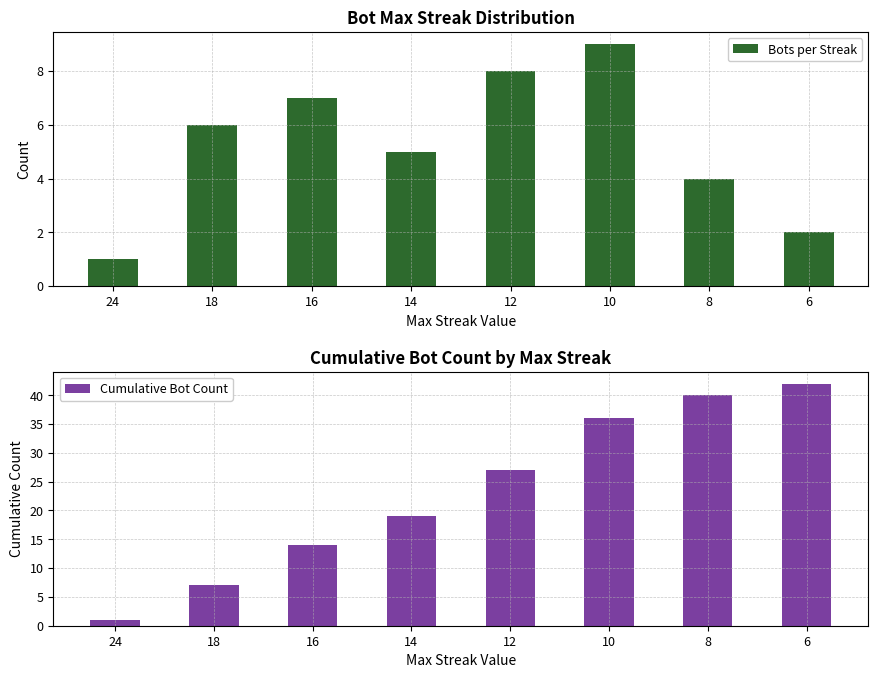

Reading right to left, what are all the values shown in this chart?

Bots per Streak: 6=2	8=4	10=9	12=8	14=5	16=7	18=6	24=1
Cumulative Bot Count: 6=42	8=40	10=36	12=27	14=19	16=14	18=7	24=1